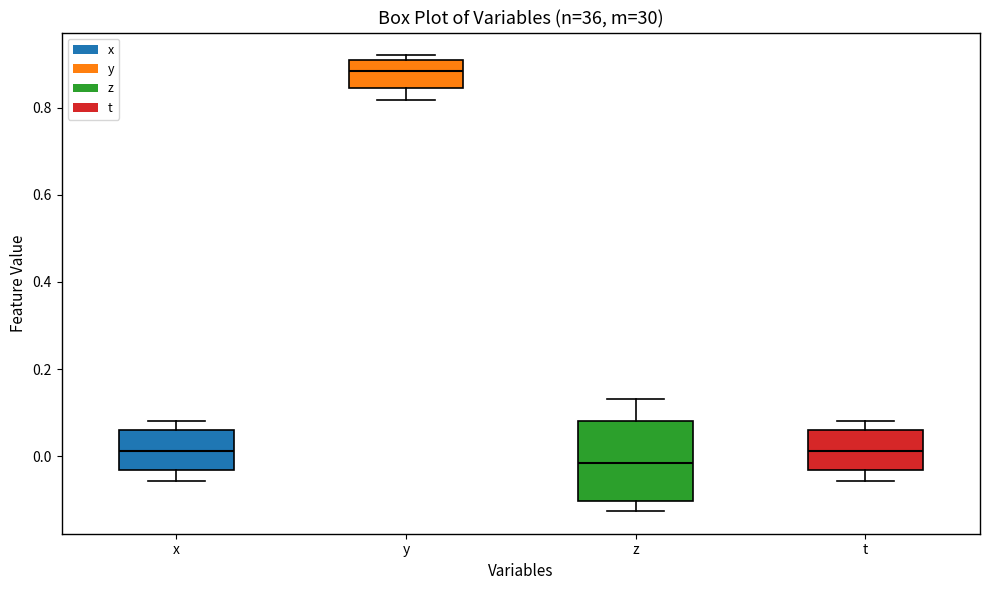

Reading left to right, transcribe this box plot: for each box, give where its median line is, the range the box spans, and where its two whiskers end, as read against the y-axis. The values are not printed on the chart, so give them approximately, as read against the axis.

x: median 0.02, box -0.04 to 0.06, whiskers -0.06 to 0.08
y: median 0.88, box 0.84 to 0.90, whiskers 0.82 to 0.92
z: median -0.02, box -0.10 to 0.08, whiskers -0.12 to 0.14
t: median 0.02, box -0.04 to 0.06, whiskers -0.06 to 0.08